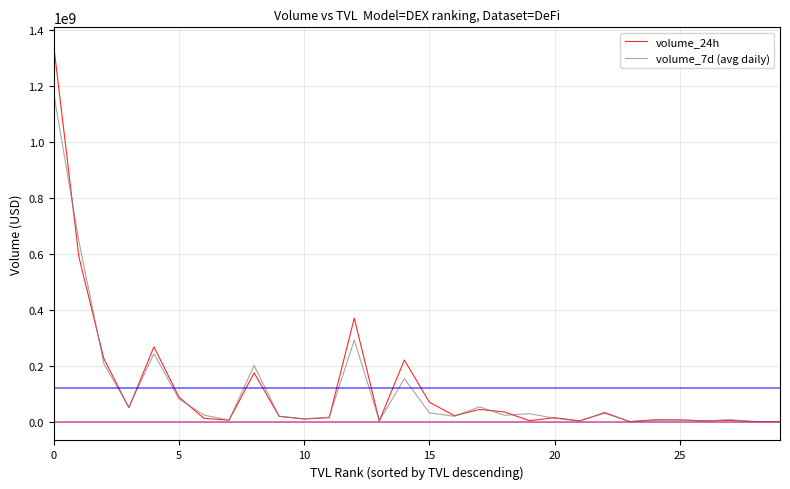

What are all the series names shown in the legend?

volume_24h, volume_7d (avg daily)